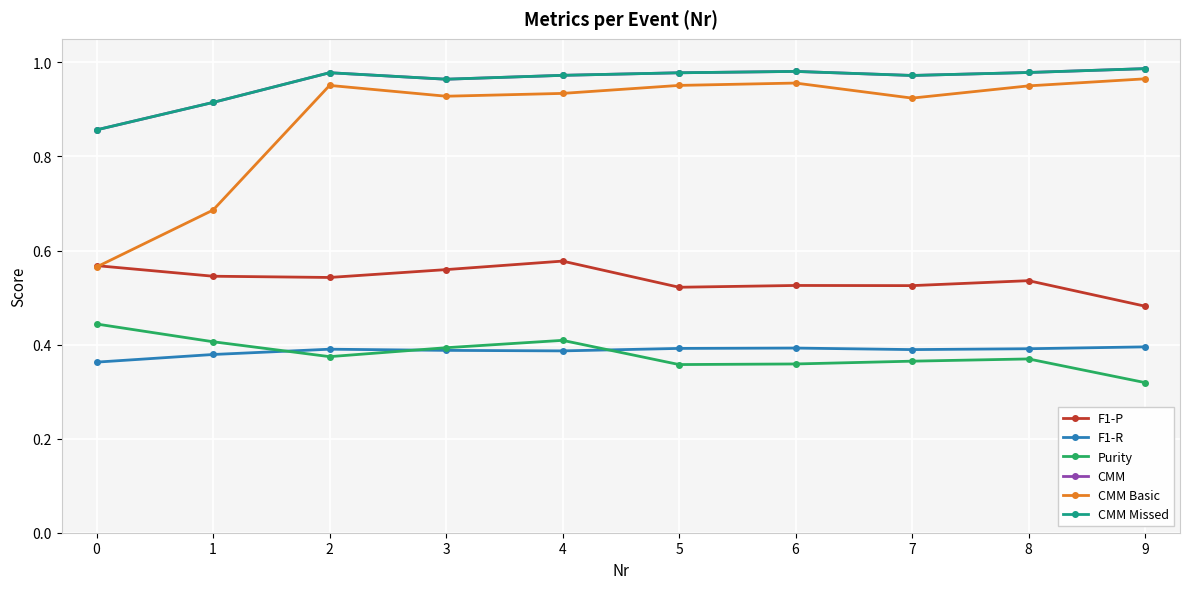

How many F1-P values are between 0 and 1?

10